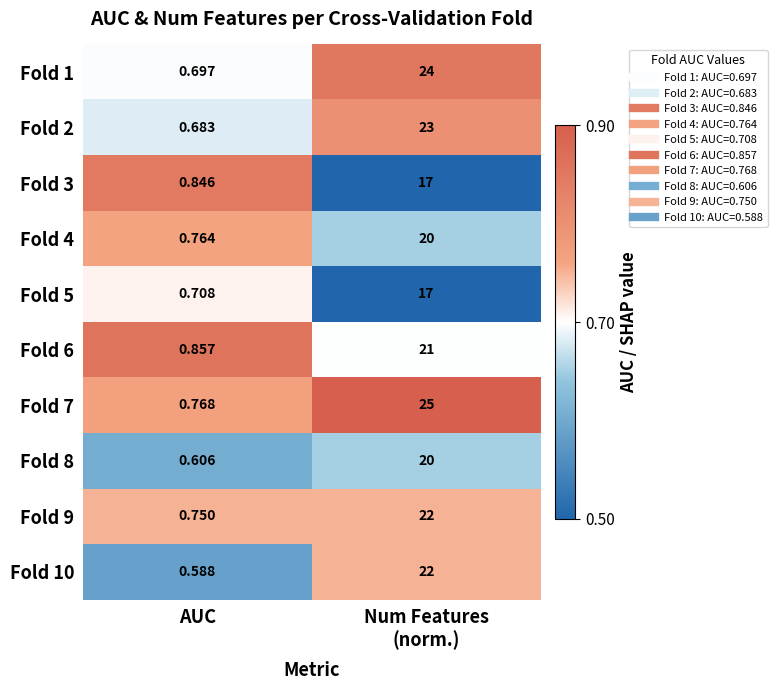

At which category does the chart reach its minimum across all series?

AUC